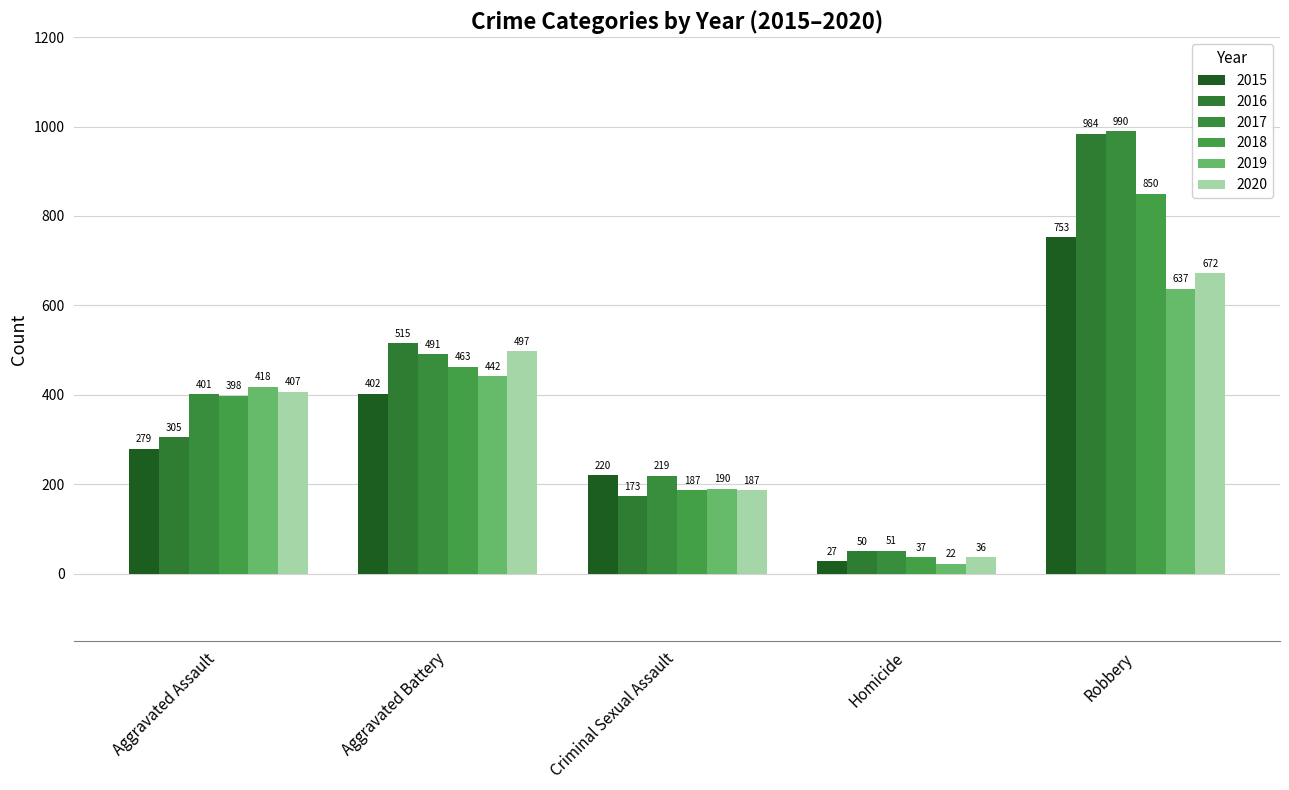

What is the difference between the highest and lowest values at Criminal Sexual Assault?

47